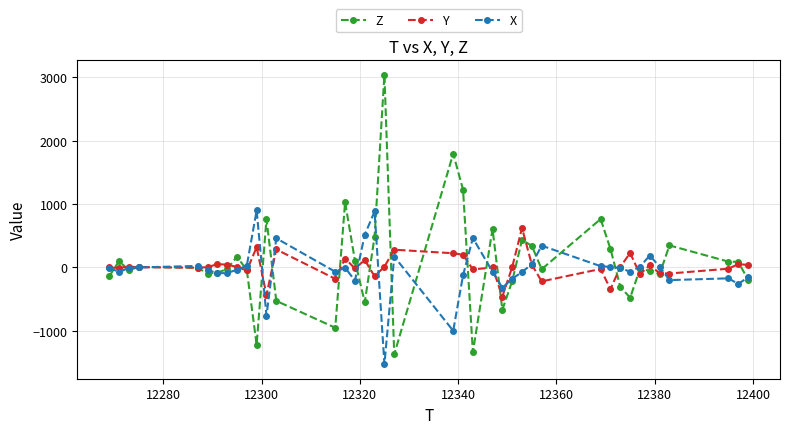

Which series has the widest spread of values?

Z